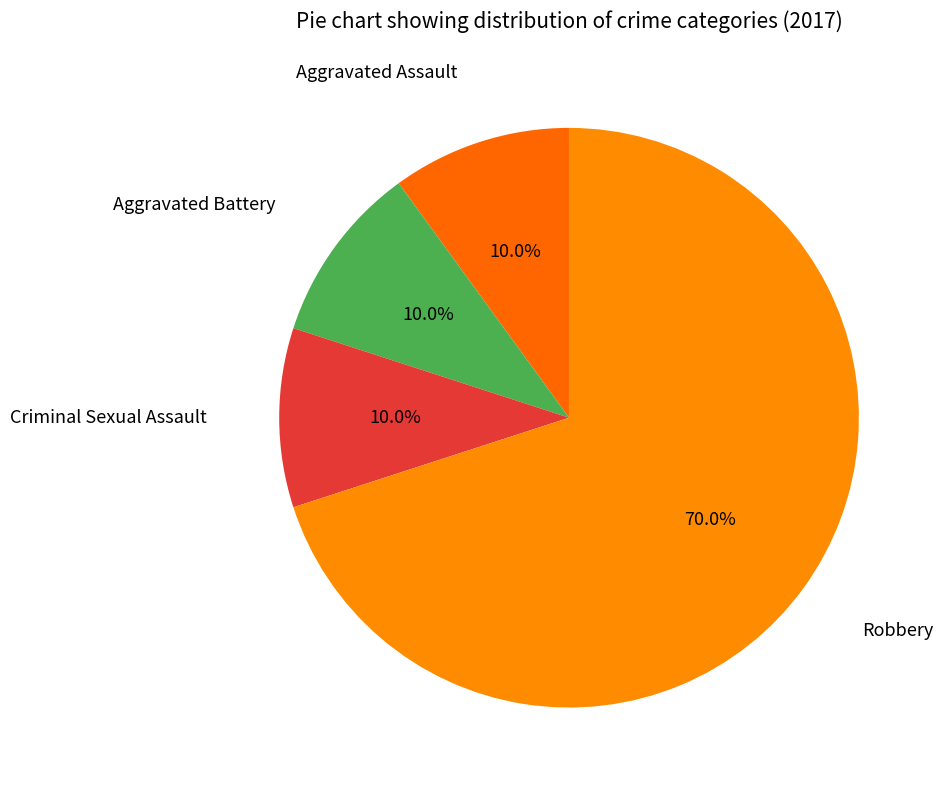

Does Robbery account for over 50% of the chart?

Yes